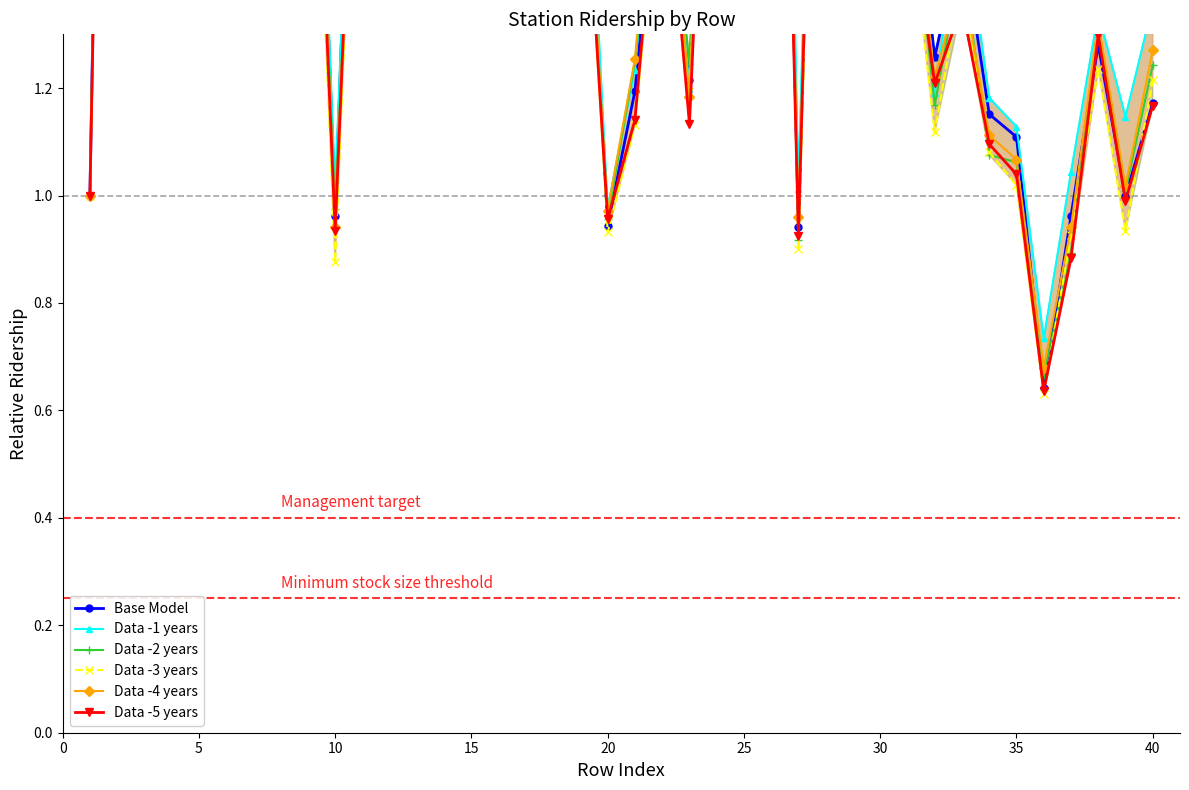

In Data -5 years, how many points are higher than both neighbors (excluding endpoints)?

12